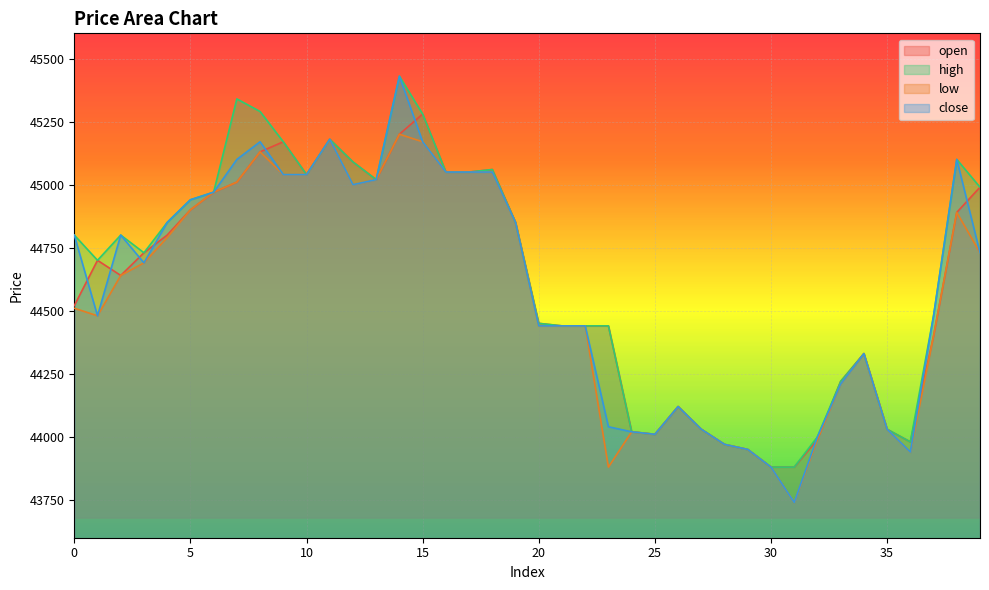

What is the value of the high point at the 37th from the left?

43980